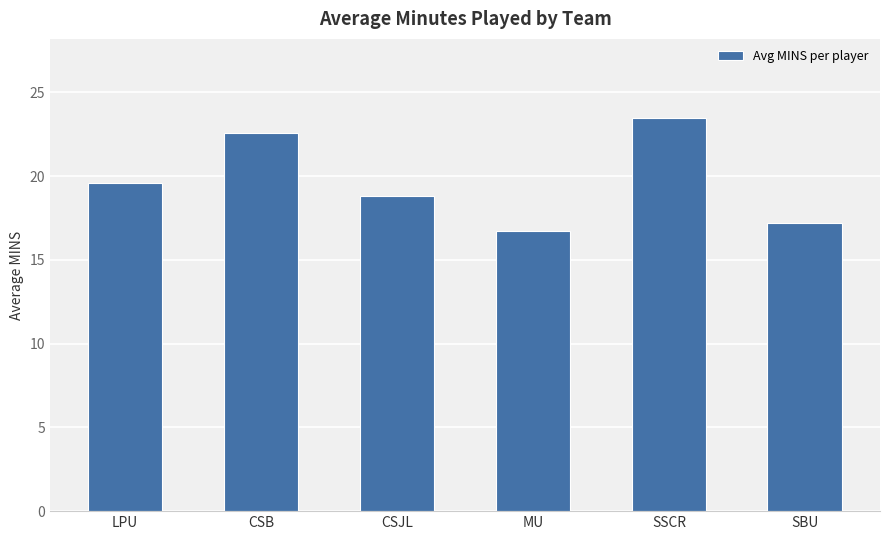

List the labels in order of value, largest first.

SSCR, CSB, LPU, CSJL, SBU, MU